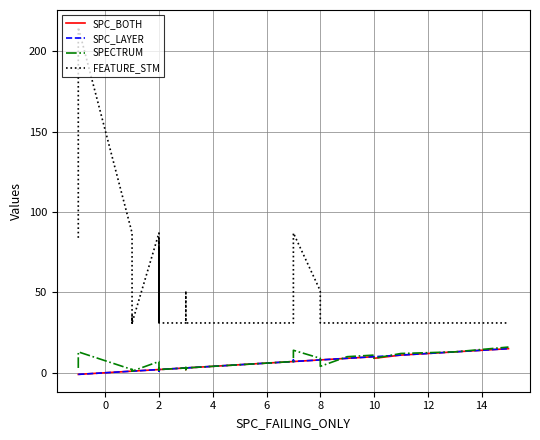

At how many categories does at least one series exceed 154?

1